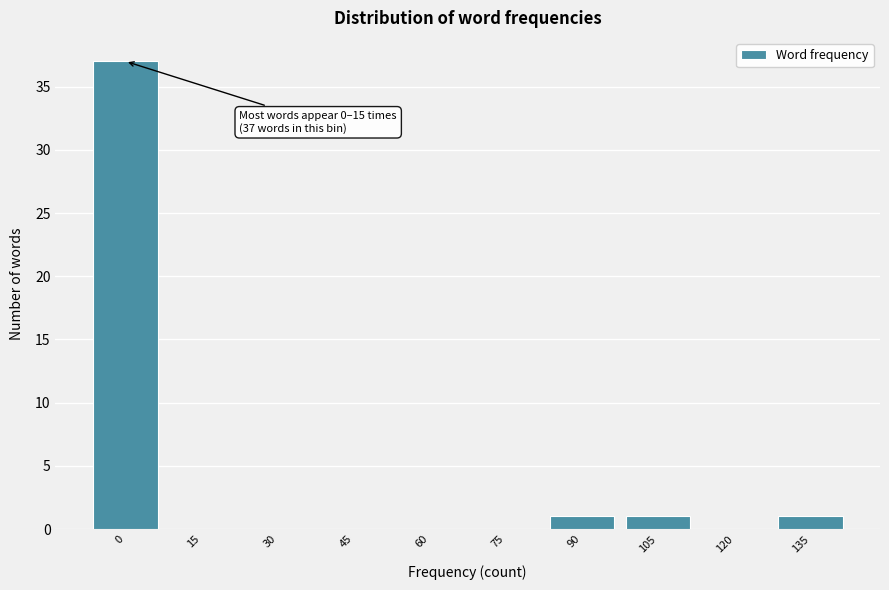

Reading left to right, list all the values displayed in this chart.

0=37	15=0	30=0	45=0	60=0	75=0	90=1	105=1	120=0	135=1